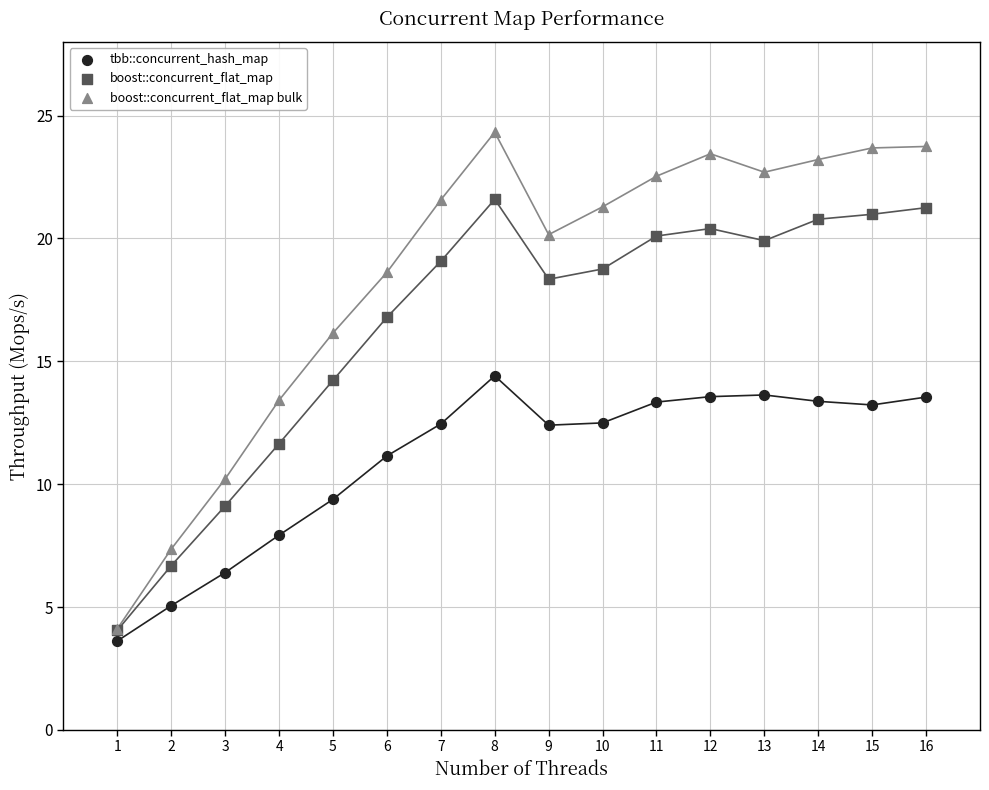

Which series contains the lowest Y value?

tbb::concurrent_hash_map